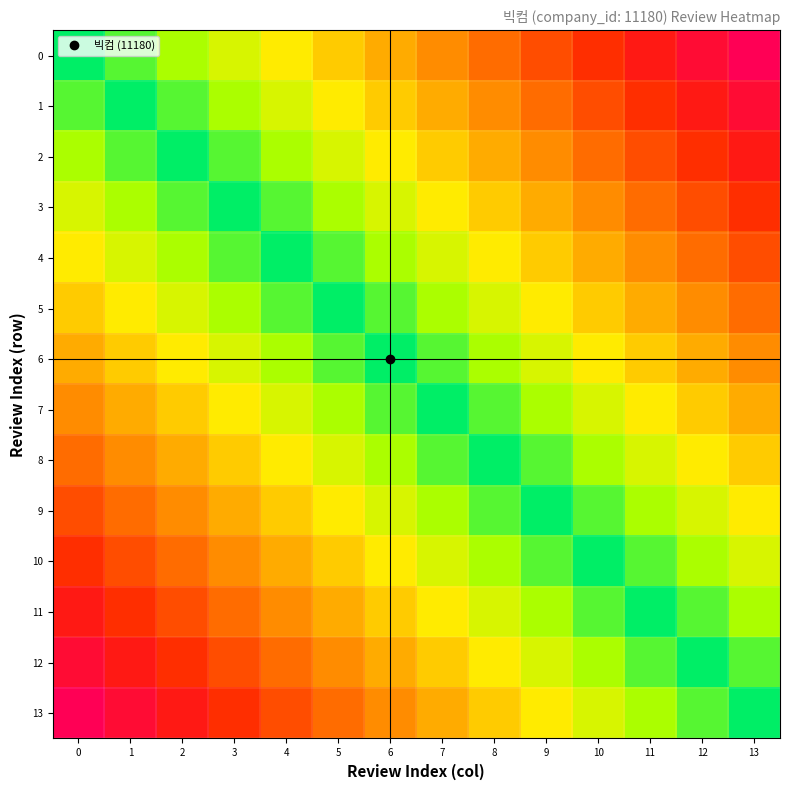

Reading left to right, what are all the values shown in this chart?

0: 0=0.0	1=0.1	2=0.2	3=0.2	4=0.3	5=0.4	6=0.5	7=0.5	8=0.6	9=0.7	10=0.8	11=0.8	12=0.9	13=1.0
1: 0=0.1	1=0.0	2=0.1	3=0.2	4=0.2	5=0.3	6=0.4	7=0.5	8=0.5	9=0.6	10=0.7	11=0.8	12=0.8	13=0.9
2: 0=0.2	1=0.1	2=0.0	3=0.1	4=0.2	5=0.2	6=0.3	7=0.4	8=0.5	9=0.5	10=0.6	11=0.7	12=0.8	13=0.8
3: 0=0.2	1=0.2	2=0.1	3=0.0	4=0.1	5=0.2	6=0.2	7=0.3	8=0.4	9=0.5	10=0.5	11=0.6	12=0.7	13=0.8
4: 0=0.3	1=0.2	2=0.2	3=0.1	4=0.0	5=0.1	6=0.2	7=0.2	8=0.3	9=0.4	10=0.5	11=0.5	12=0.6	13=0.7
5: 0=0.4	1=0.3	2=0.2	3=0.2	4=0.1	5=0.0	6=0.1	7=0.2	8=0.2	9=0.3	10=0.4	11=0.5	12=0.5	13=0.6
6: 0=0.5	1=0.4	2=0.3	3=0.2	4=0.2	5=0.1	6=0.0	7=0.1	8=0.2	9=0.2	10=0.3	11=0.4	12=0.5	13=0.5
7: 0=0.5	1=0.5	2=0.4	3=0.3	4=0.2	5=0.2	6=0.1	7=0.0	8=0.1	9=0.2	10=0.2	11=0.3	12=0.4	13=0.5
8: 0=0.6	1=0.5	2=0.5	3=0.4	4=0.3	5=0.2	6=0.2	7=0.1	8=0.0	9=0.1	10=0.2	11=0.2	12=0.3	13=0.4
9: 0=0.7	1=0.6	2=0.5	3=0.5	4=0.4	5=0.3	6=0.2	7=0.2	8=0.1	9=0.0	10=0.1	11=0.2	12=0.2	13=0.3
10: 0=0.8	1=0.7	2=0.6	3=0.5	4=0.5	5=0.4	6=0.3	7=0.2	8=0.2	9=0.1	10=0.0	11=0.1	12=0.2	13=0.2
11: 0=0.8	1=0.8	2=0.7	3=0.6	4=0.5	5=0.5	6=0.4	7=0.3	8=0.2	9=0.2	10=0.1	11=0.0	12=0.1	13=0.2
12: 0=0.9	1=0.8	2=0.8	3=0.7	4=0.6	5=0.5	6=0.5	7=0.4	8=0.3	9=0.2	10=0.2	11=0.1	12=0.0	13=0.1
13: 0=1.0	1=0.9	2=0.8	3=0.8	4=0.7	5=0.6	6=0.5	7=0.5	8=0.4	9=0.3	10=0.2	11=0.2	12=0.1	13=0.0